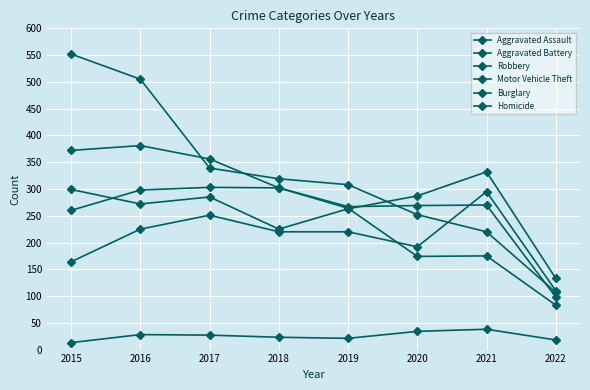

Where is the first local minimum for Homicide?

2019